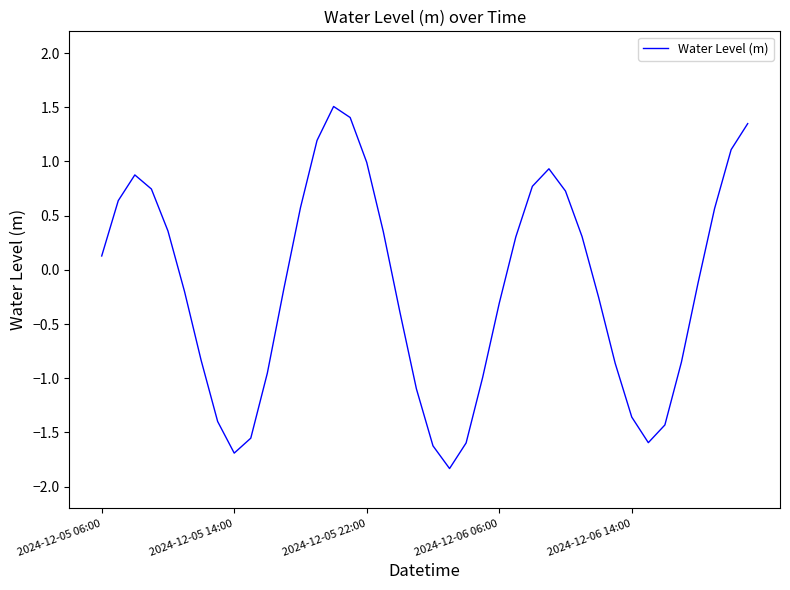

What is the difference between the maximum and minimum values?

3.3